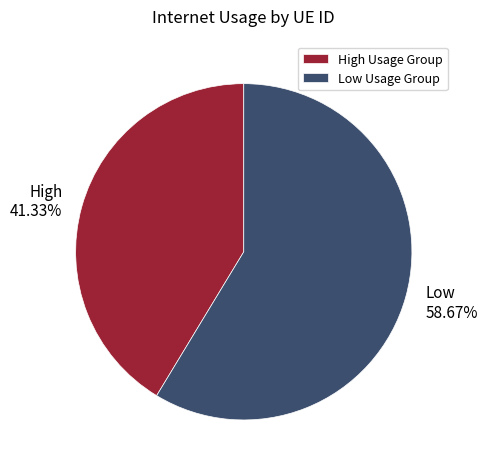

To the nearest percent, what is the average slice percentage?

50%